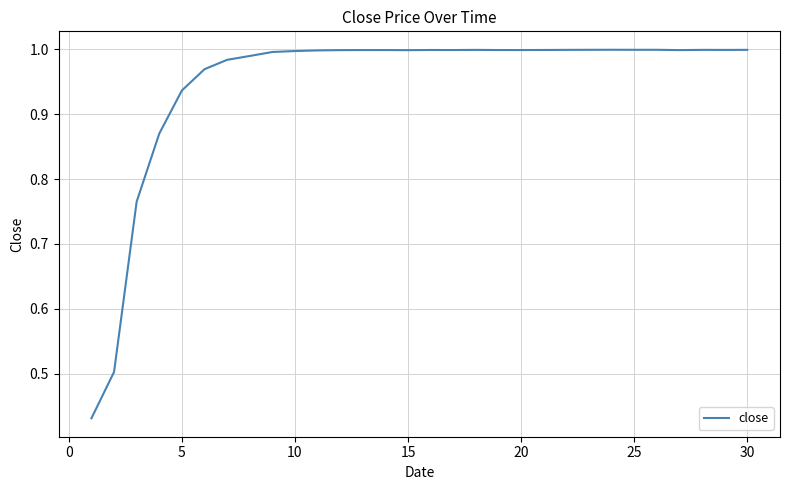

What is the difference between the maximum and minimum values?

0.6